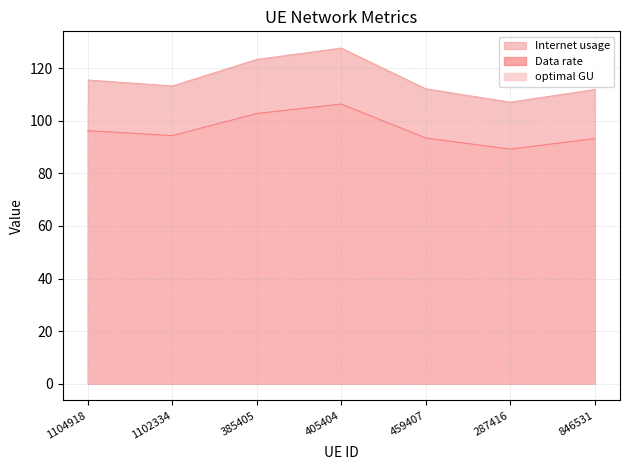

What is the label of the 3rd point from the left?

385405